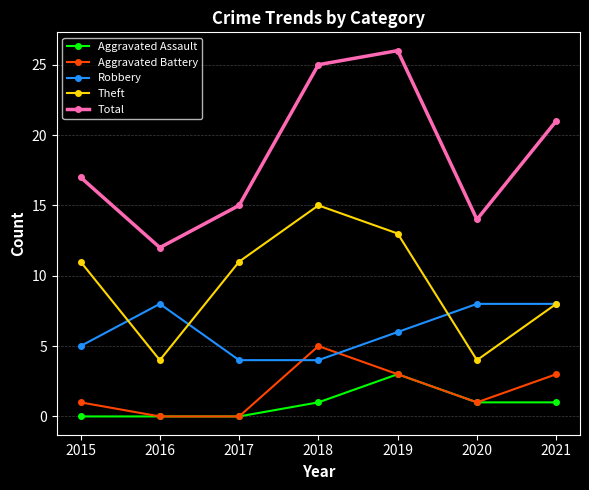

Is this an area chart (filled region under the line)?

No